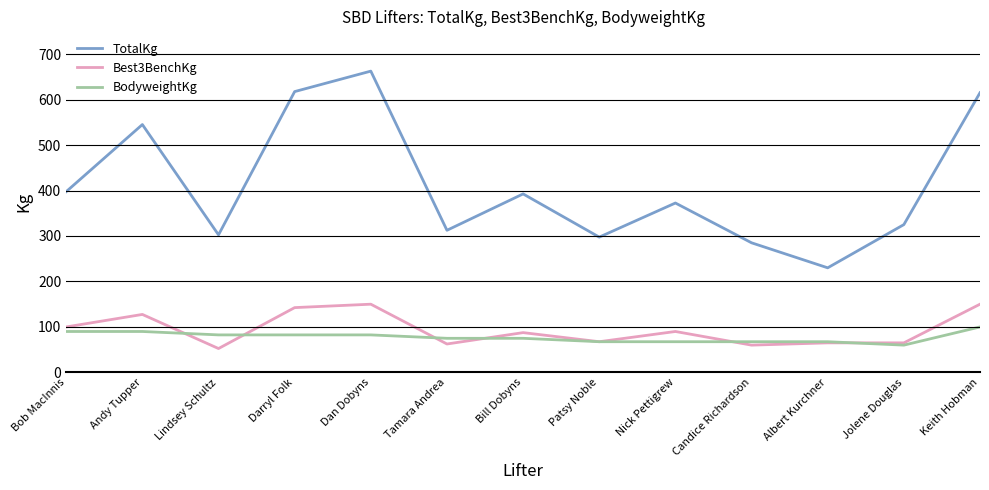

Is it true that TotalKg equals 325.0 at Jolene Douglas?

True